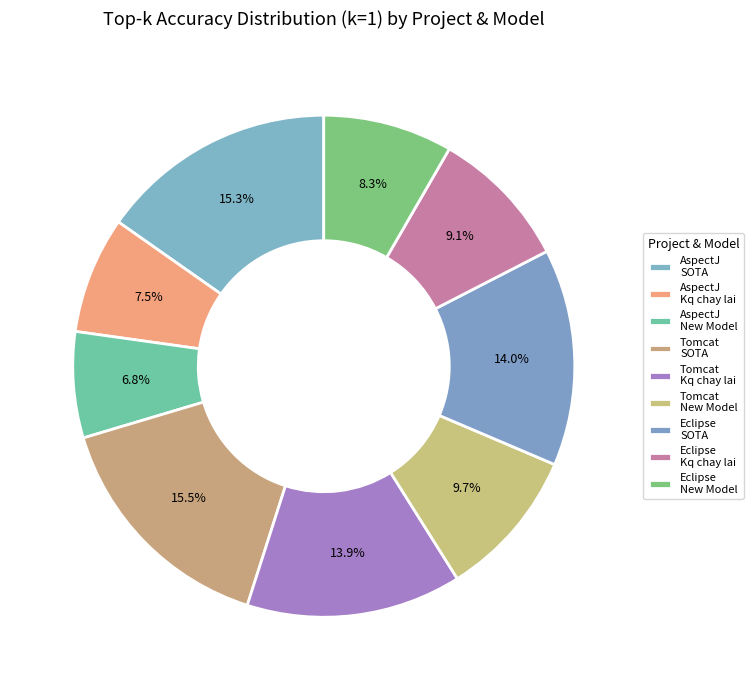

How many slices are in this pie chart?

9